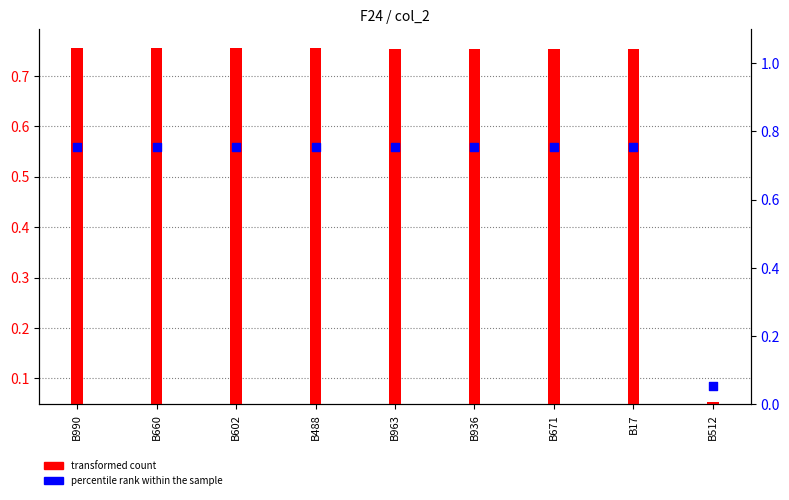

Which series has the widest spread of Y values?

transformed count